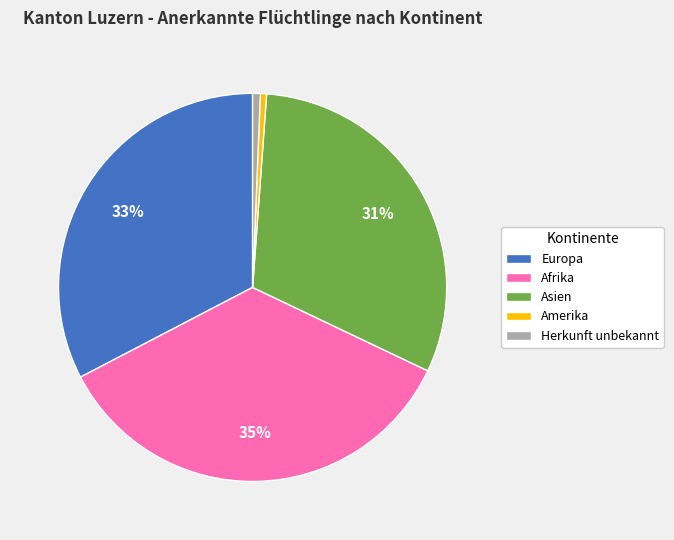

Which has a higher value, Afrika or Europa?

Afrika